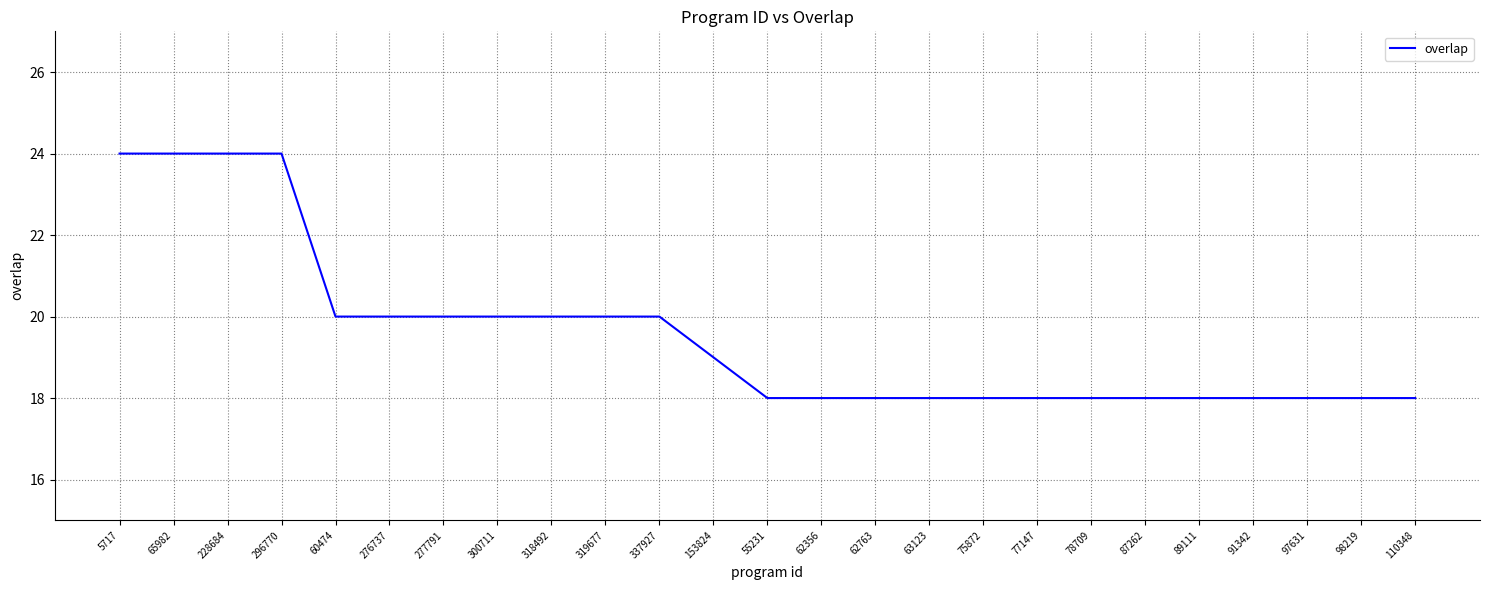

What is the sum of the values at 318492 and 63123?

38